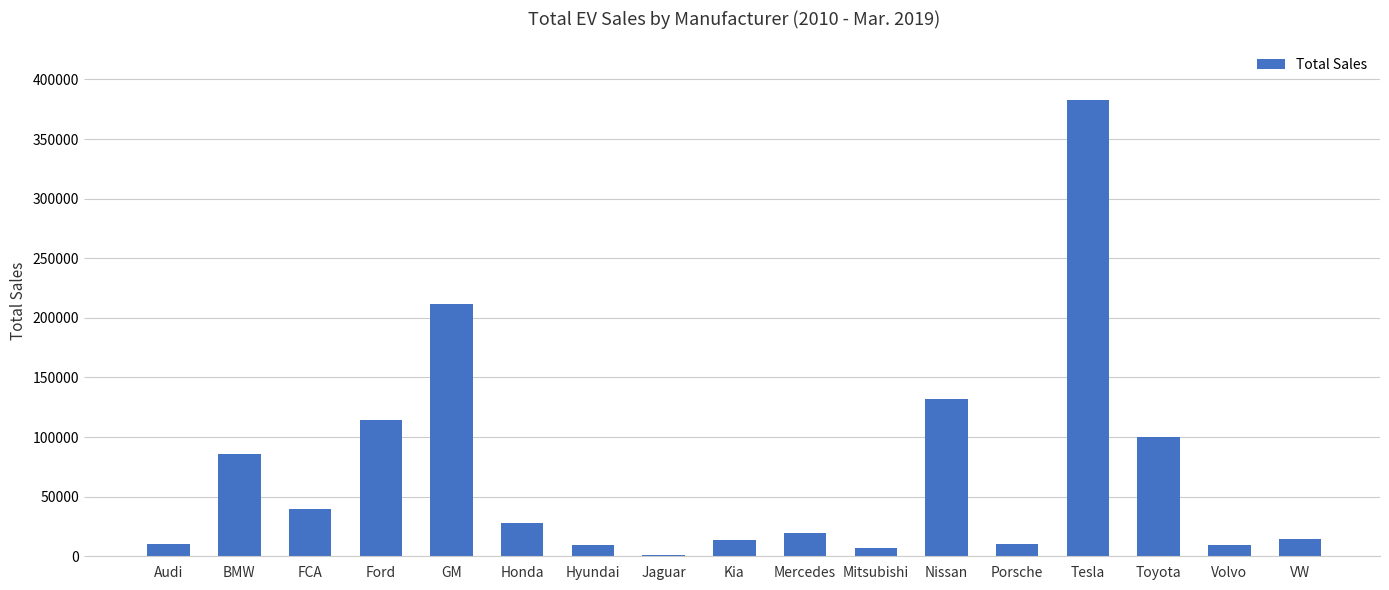

Which category has the highest value across all series?

Tesla